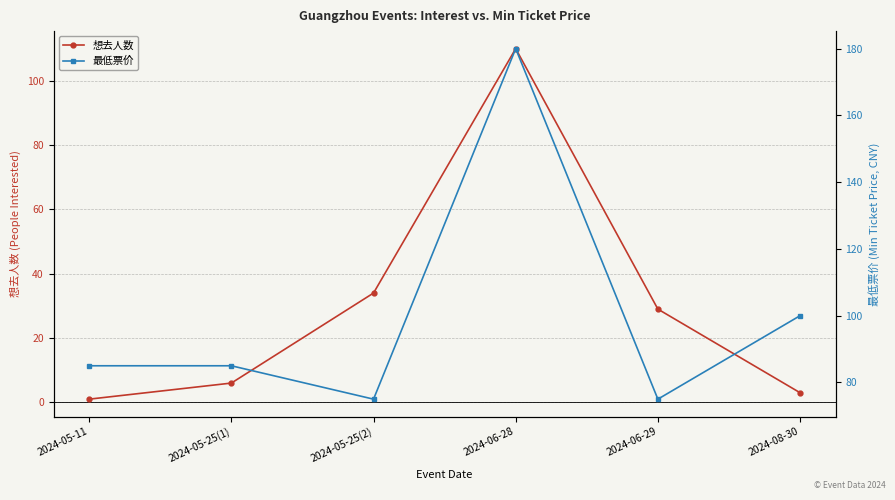

Which has a higher value, 2024-05-25(2) or 2024-08-30?

2024-05-25(2)